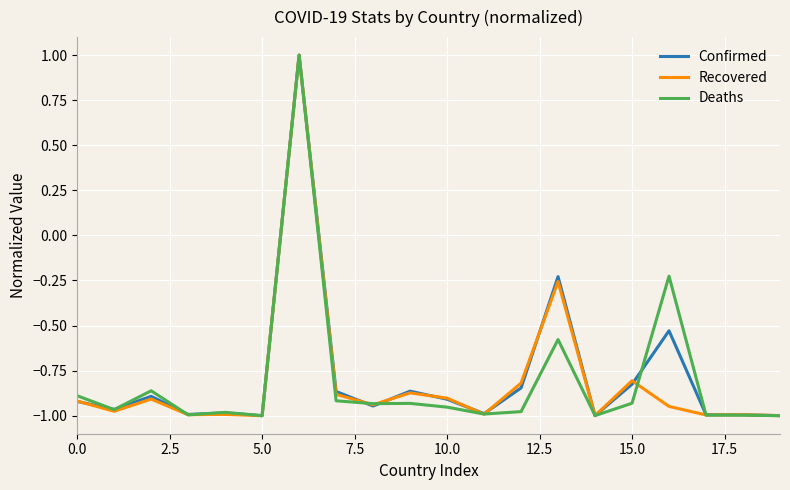

What is the maximum value shown in the chart?

1.0